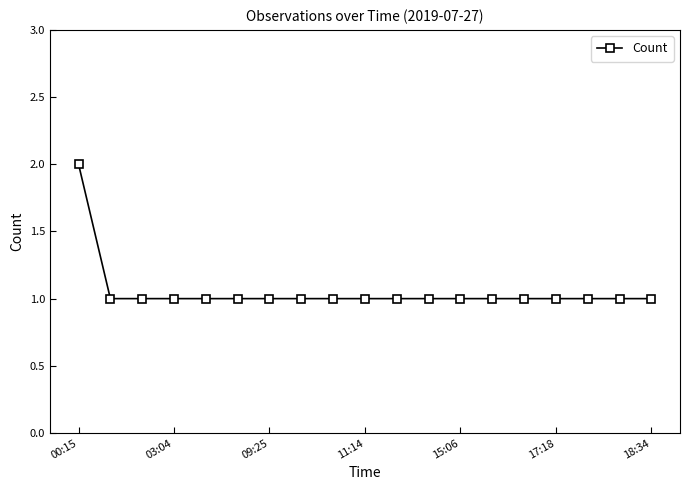

What is the value of the 12th point from the left?

1